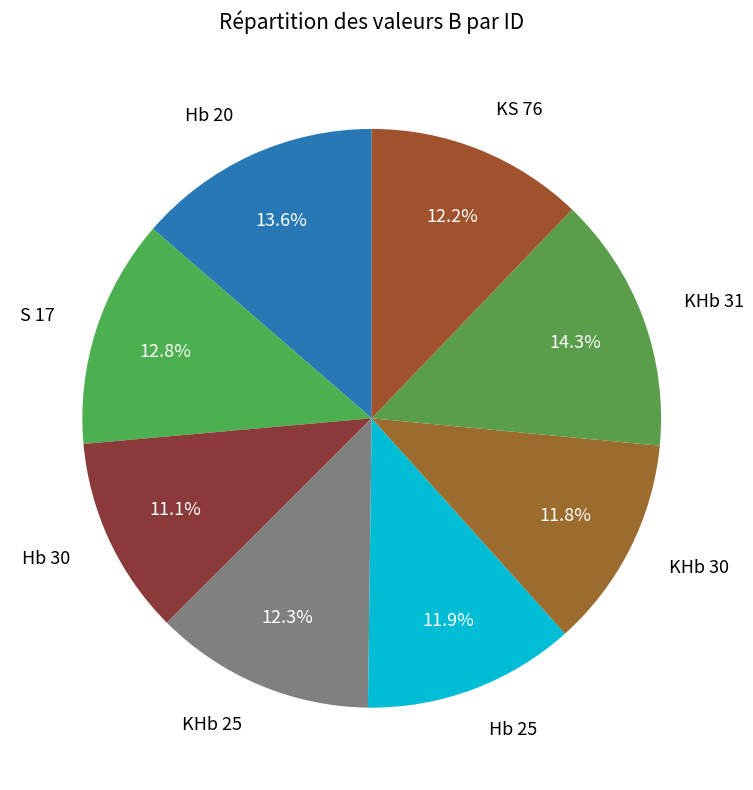

How many slices are in this pie chart?

8